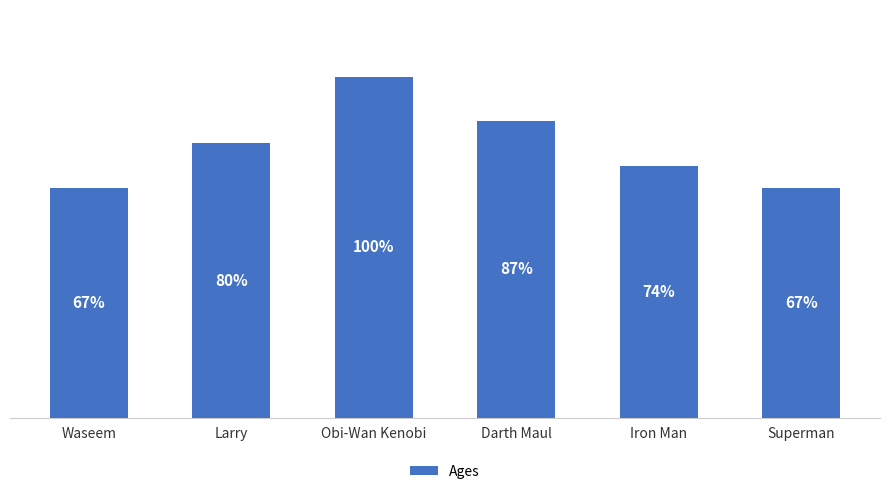

Between Larry and Superman, which is larger?

Larry